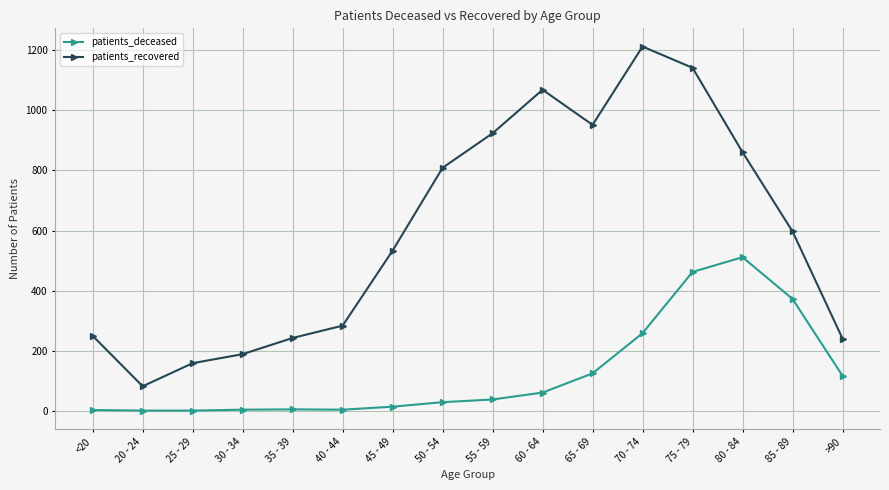

How many values in the patients_deceased series are below 37?

8